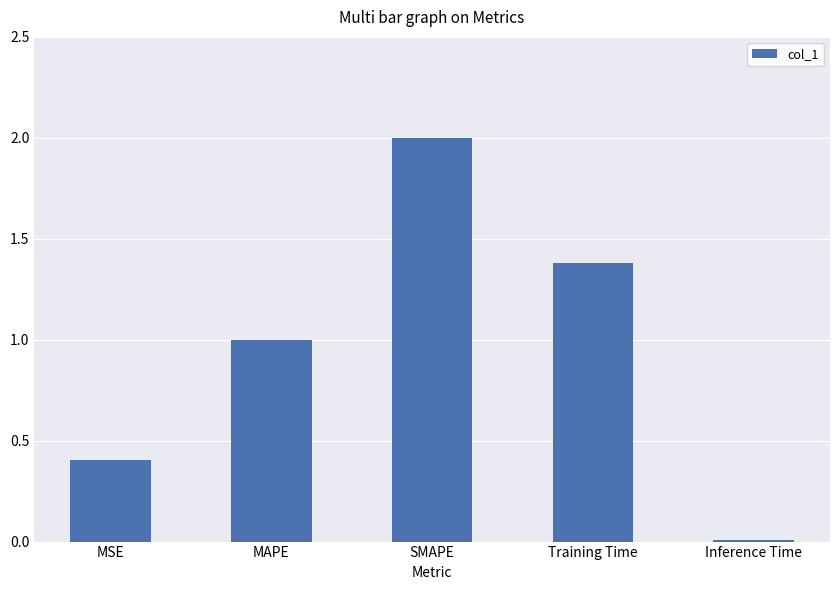

What is the maximum value shown in the chart?

2.0